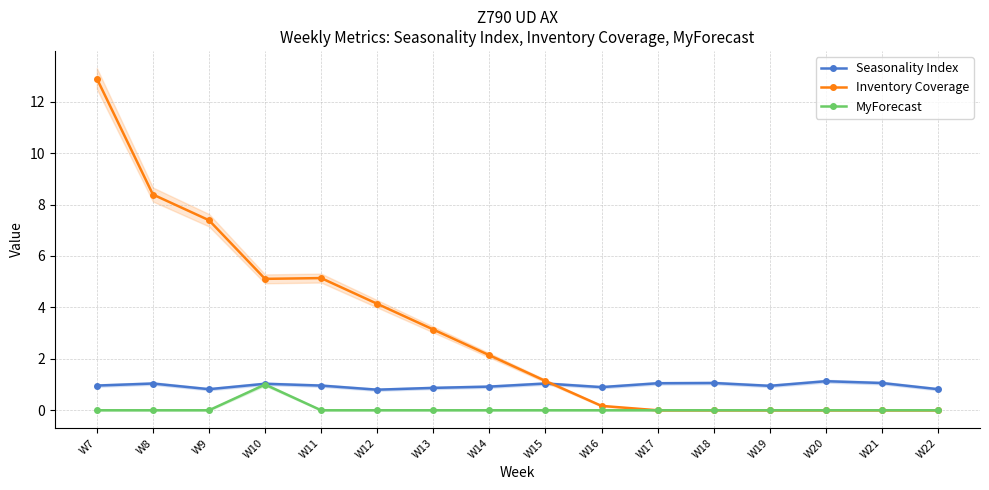

Does the chart display data point markers on the line(s)?

Yes